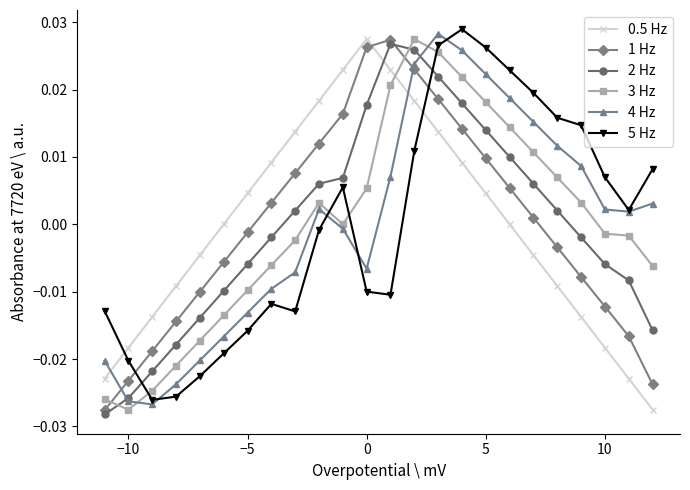

How many data points in 2 Hz are less than 0?

12